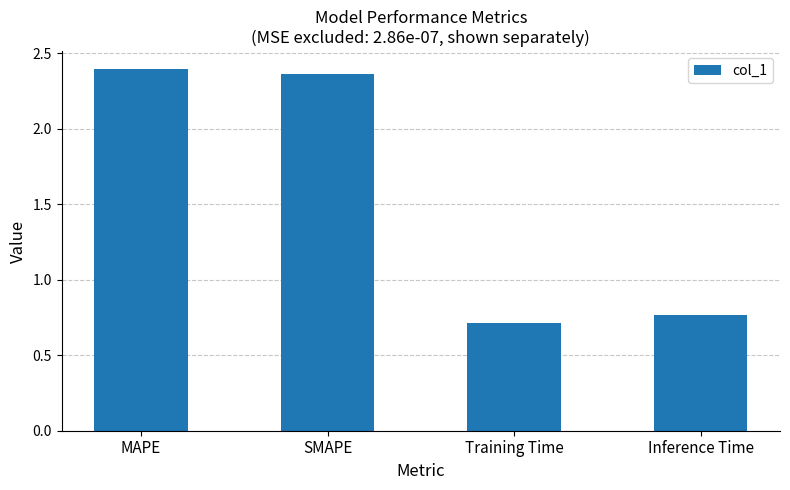

At which label does the data first exceed 2?

MAPE